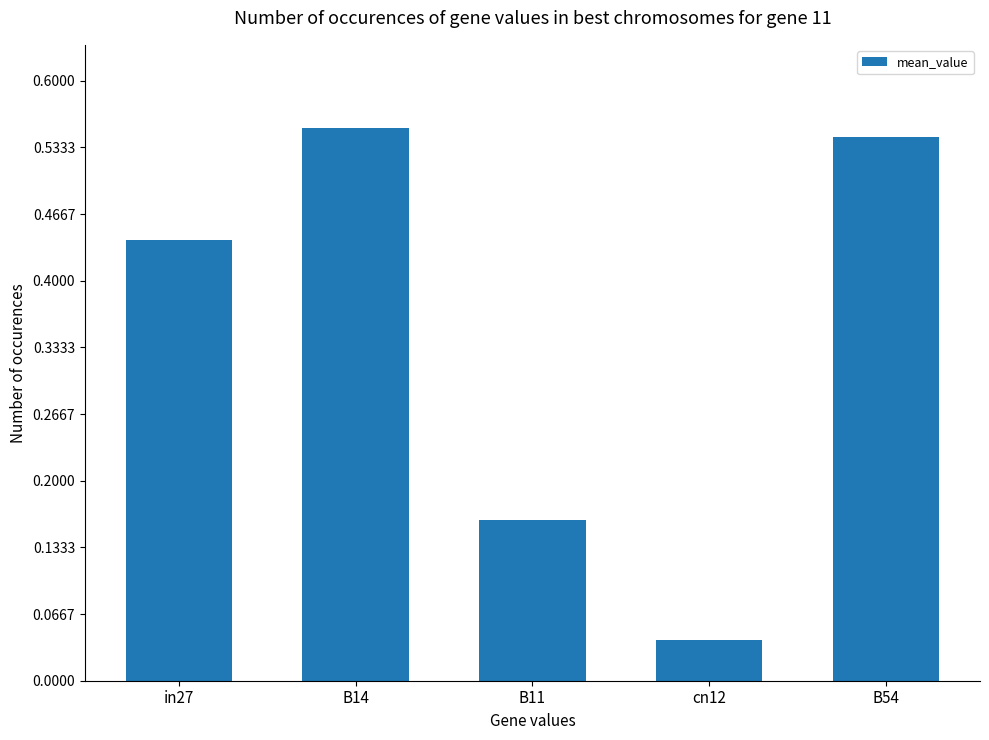

List the labels in order of value, smallest first.

cn12, B11, in27, B54, B14